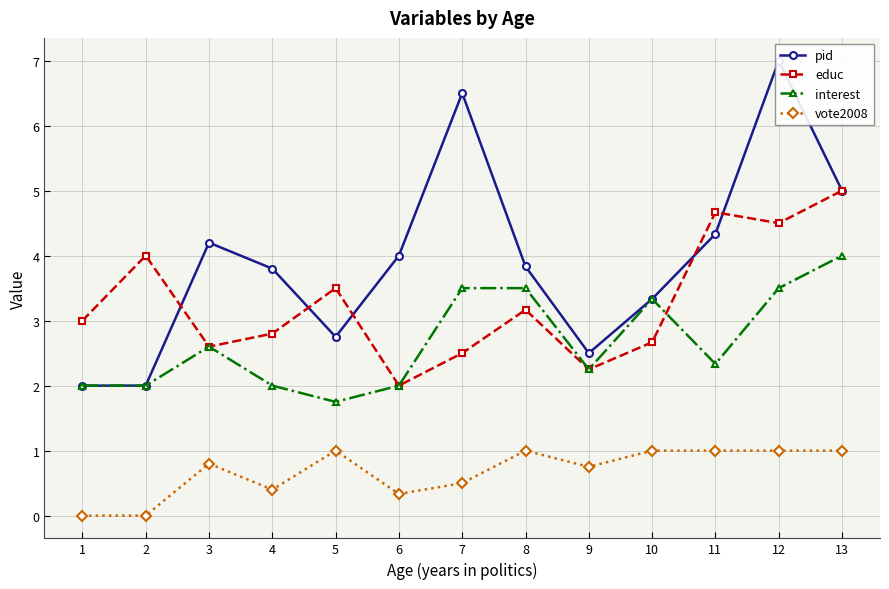

At 7, list the series in order from largest to smallest.

pid, interest, educ, vote2008